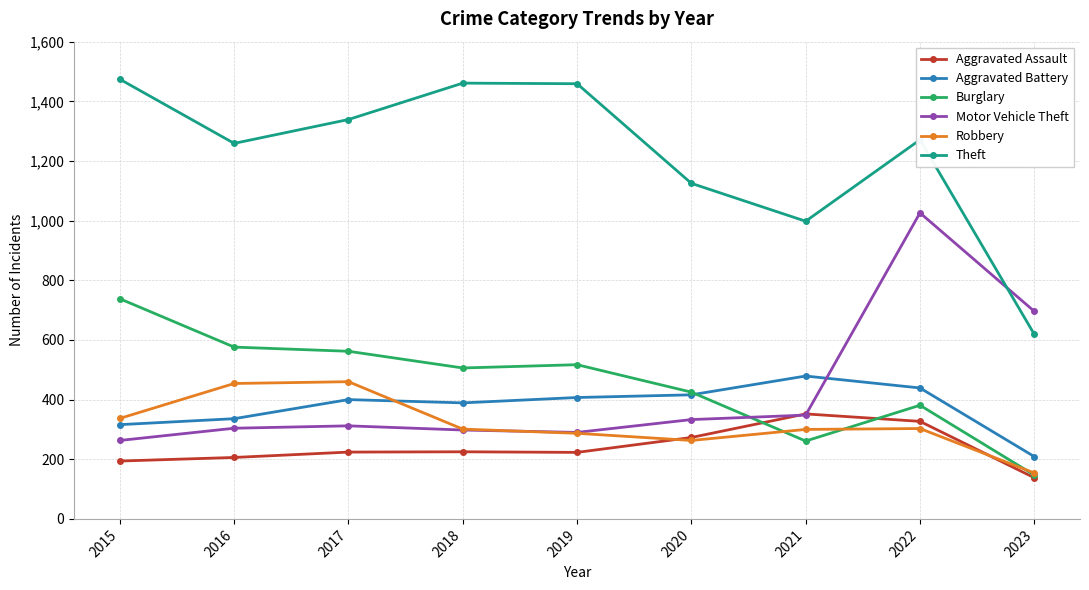

What is the value of the Burglary point at the 5th from the left?

517